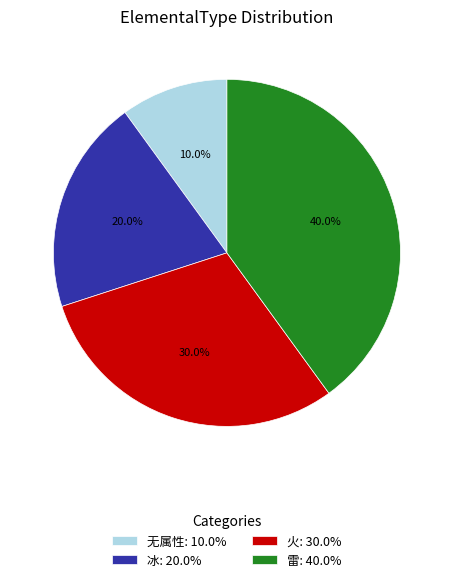

Rank the categories by value from highest to lowest.

雷, 火, 冰, 无属性